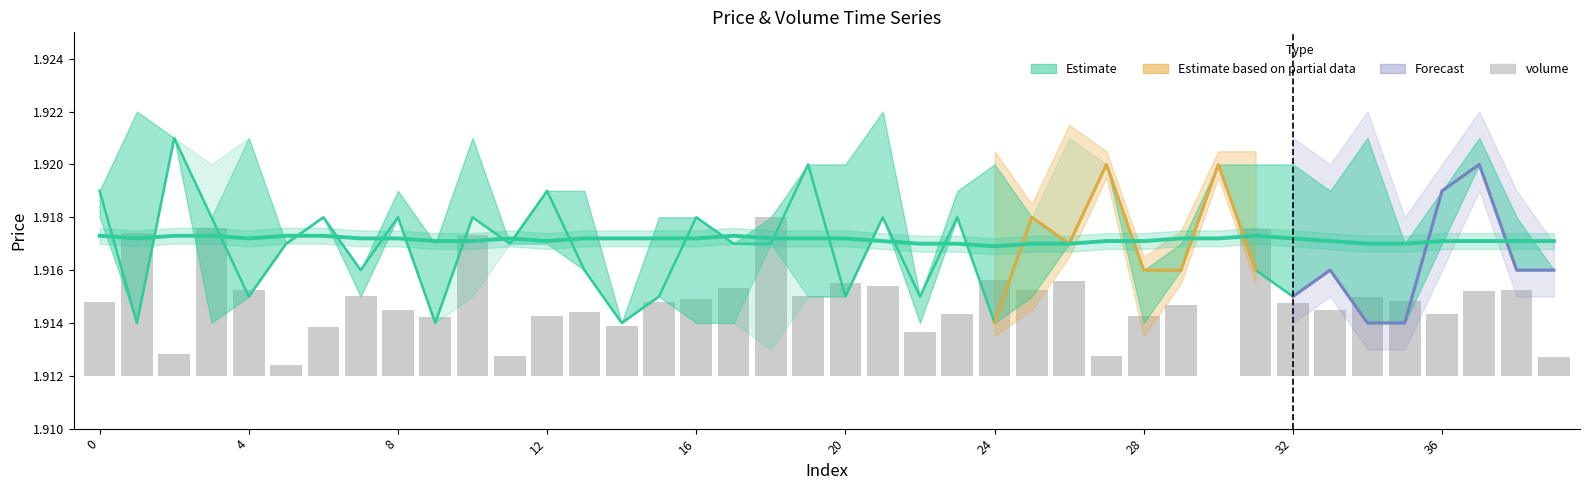

List the series in order of their peak value, highest first.

close, MA60, volume